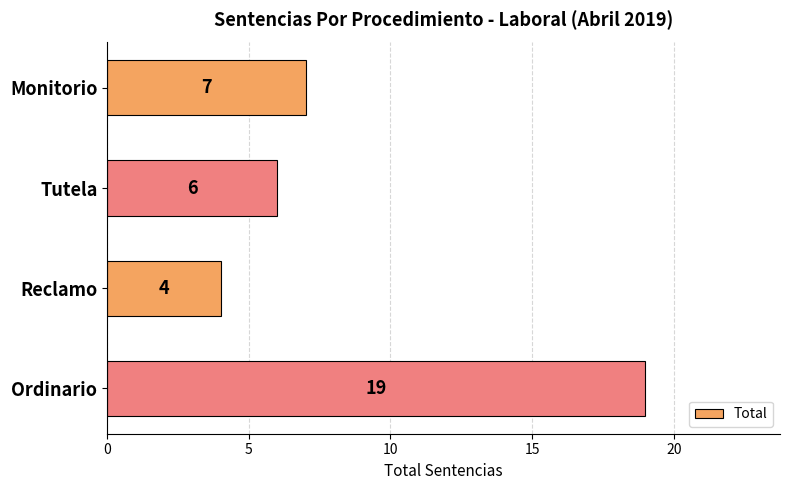

What is the sum of all values?

36